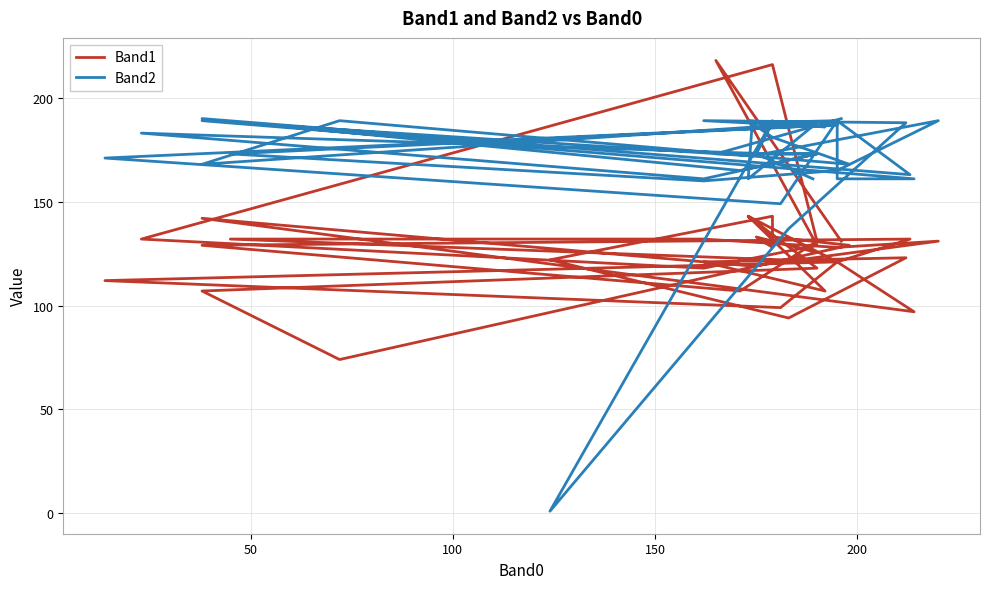

Reading left to right, extract all data points from this chart.

Band1: 131	218	129	118	132	216	131	107	129	132	121	121	97	142	119	131	128	132	132	121	112	99	121	142	143	118	107	74	129	133	143	107	121	123	94	122	143	128	133	126
Band2: 190	173	173	161	183	173	173	165	190	163	189	161	161	189	172	189	165	160	173	187	171	149	189	188	161	188	168	189	168	181	189	186	189	188	137	1	189	188	173	161